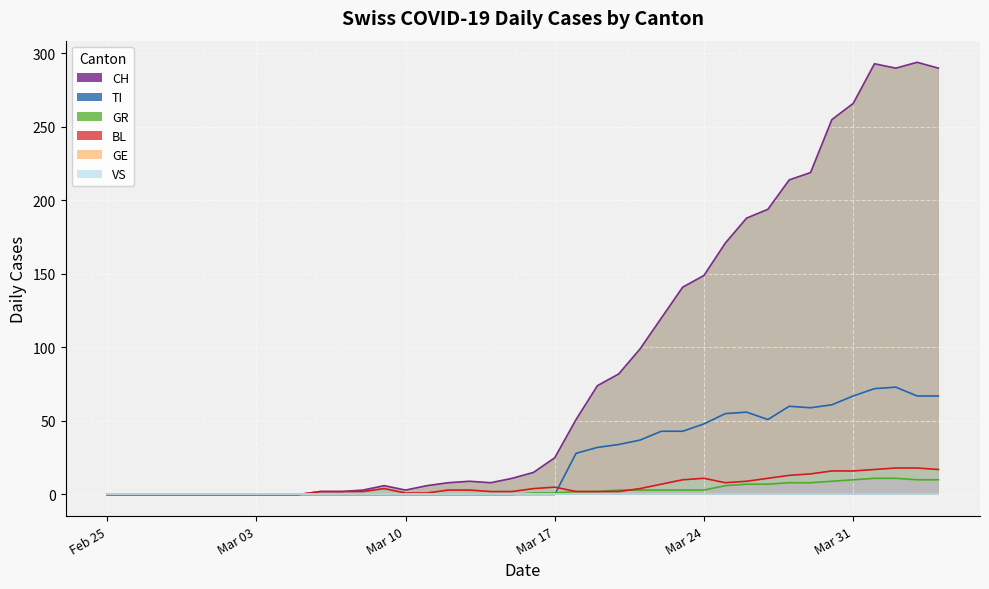

True or false: TI has more than 0 interior local peaks.

True